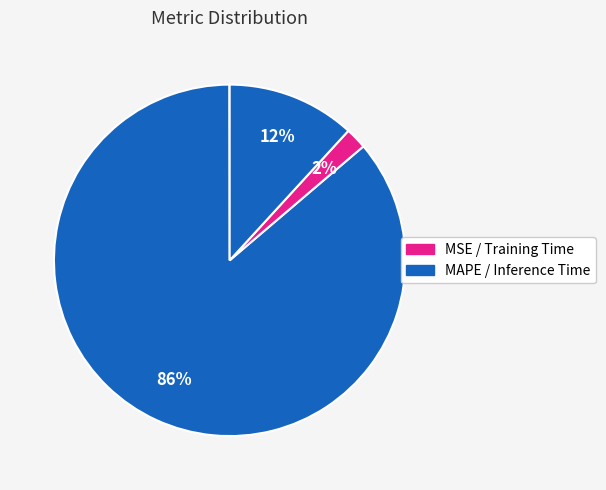

How many segments does this pie chart have?

4